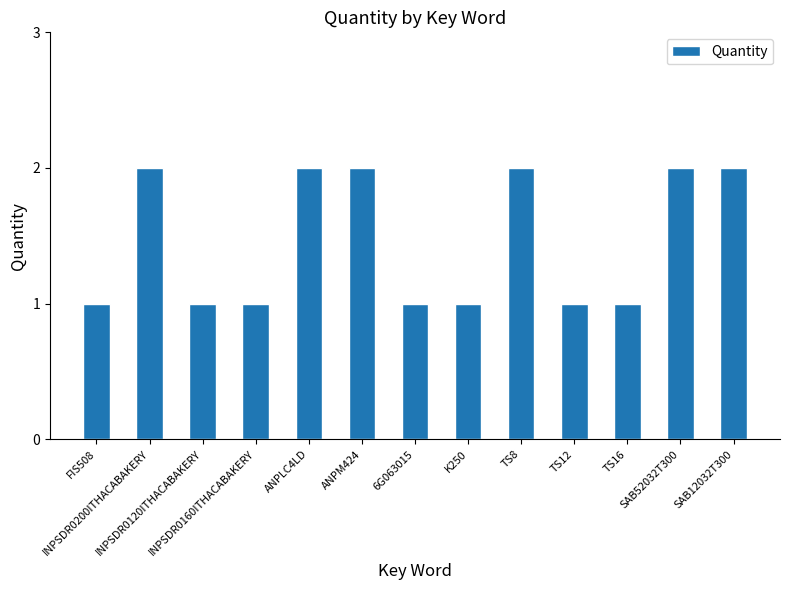

Count the values in the range 1 to 2.

13